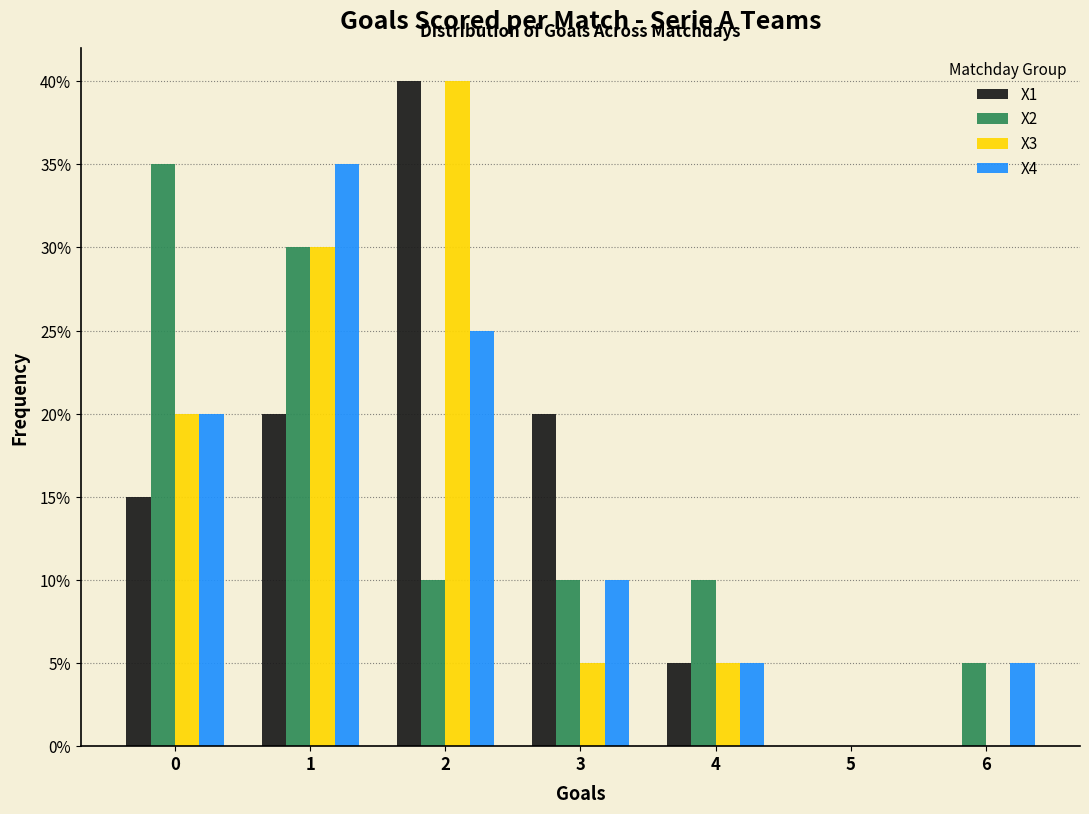

Reading left to right, transcribe this chart: for each range on the x-axis, give the height of each series' bar. The values are not printed on the chart, so give them approximately, as read against the axis.

-0.5 to 0.5: X1=15	X2=35	X3=20	X4=20
0.5 to 1.5: X1=20	X2=30	X3=30	X4=35
1.5 to 2.5: X1=40	X2=10	X3=40	X4=25
2.5 to 3.5: X1=20	X2=10	X3=5	X4=10
3.5 to 4.5: X1=5	X2=10	X3=5	X4=5
4.5 to 5.5: X1=0	X2=0	X3=0	X4=0
5.5 to 6.5: X1=0	X2=5	X3=0	X4=5